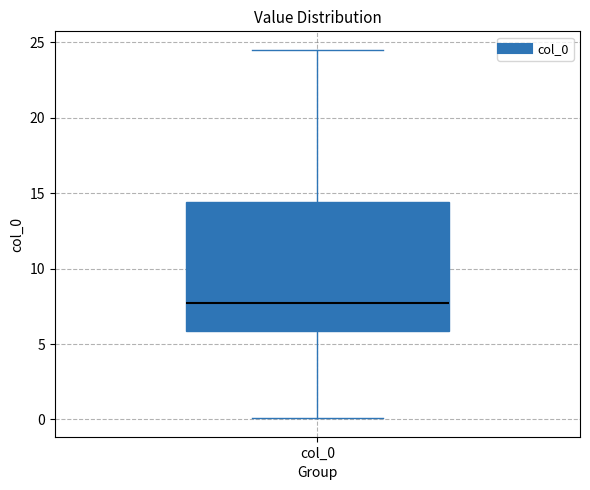

Read this box plot against the y-axis: the position of the median line, the range covered by the box, and the ends of both whiskers. The values are not printed on the chart, so give them approximately, as read against the axis.

median 7.5, box 6.0 to 14.5, whiskers 0.0 to 24.5